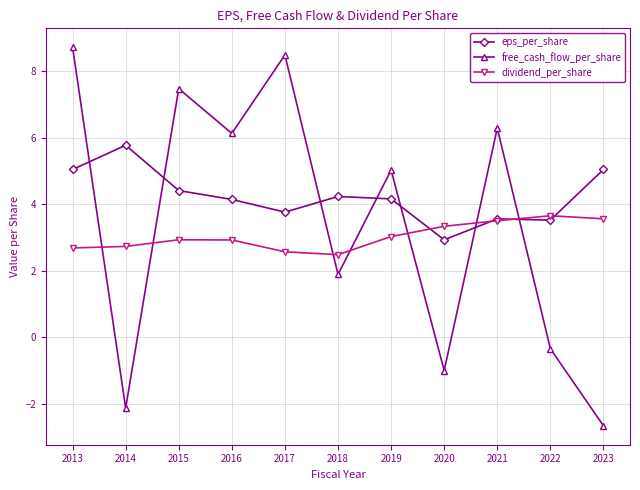

What is the value of the free_cash_flow_per_share point at the 2nd from the left?

-2.1